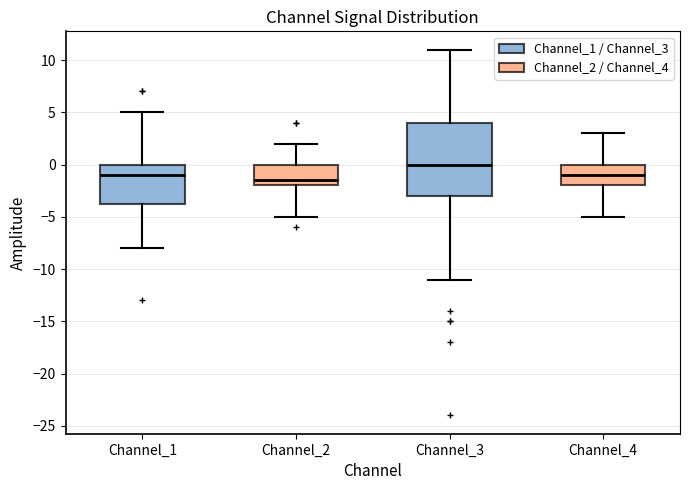

Reading left to right, transcribe this box plot: for each box, give where its median line is, the range the box spans, and where its two whiskers end, as read against the y-axis. The values are not printed on the chart, so give them approximately, as read against the axis.

Channel_1: median -1.0, box -3.5 to 0.0, whiskers -8.0 to 5.0
Channel_2: median -1.5, box -2.0 to 0.0, whiskers -5.0 to 2.0
Channel_3: median 0.0, box -3.0 to 4.0, whiskers -11.0 to 11.0
Channel_4: median -1.0, box -2.0 to 0.0, whiskers -5.0 to 3.0